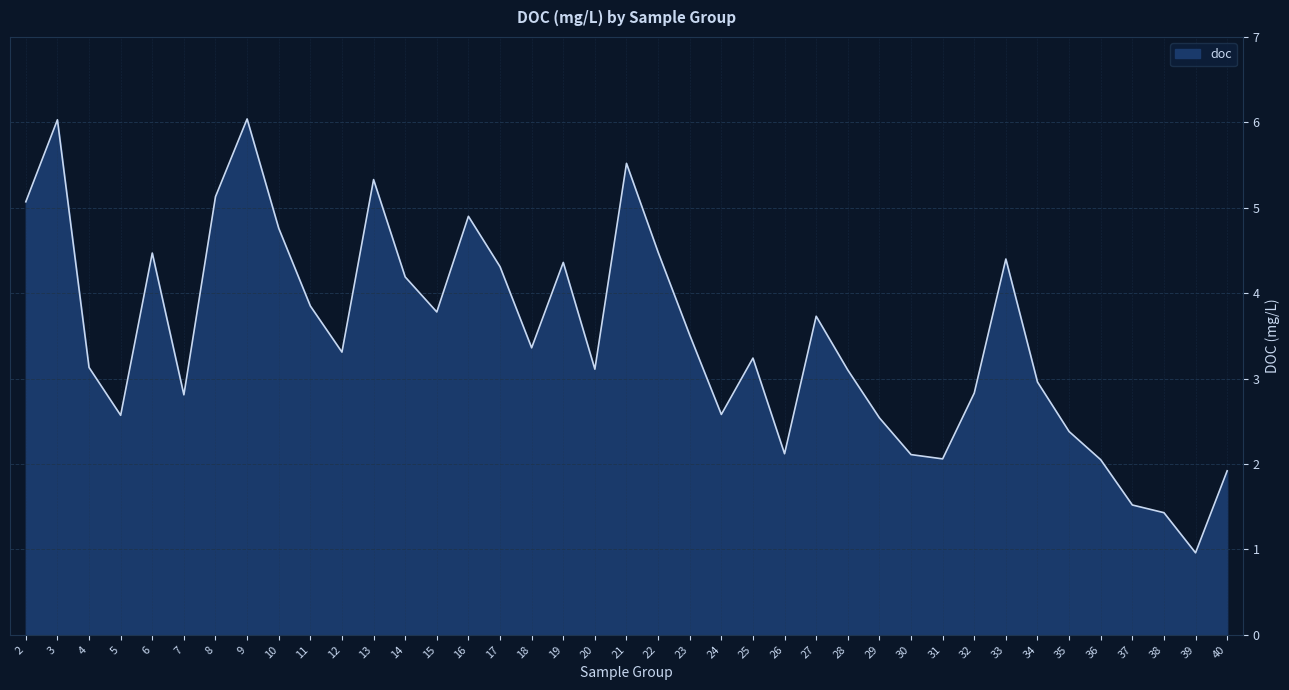

Is it true that the value at 7 is 1.4?

False